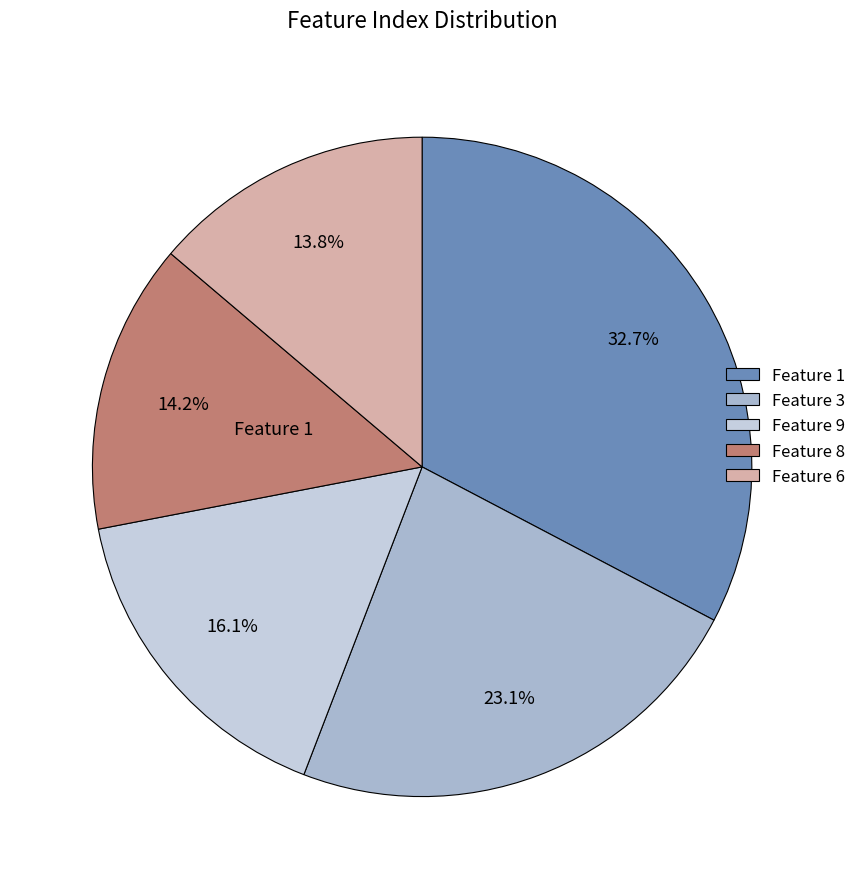

How much of the chart is everything except Feature 1?

67.3%